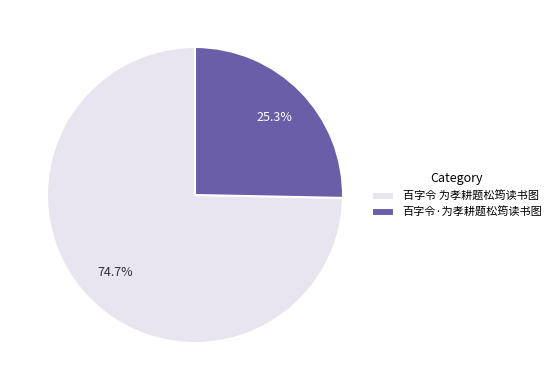

Rank the categories by value from lowest to highest.

百字令·为孝耕题松筠读书图, 百字令 为孝耕题松筠读书图